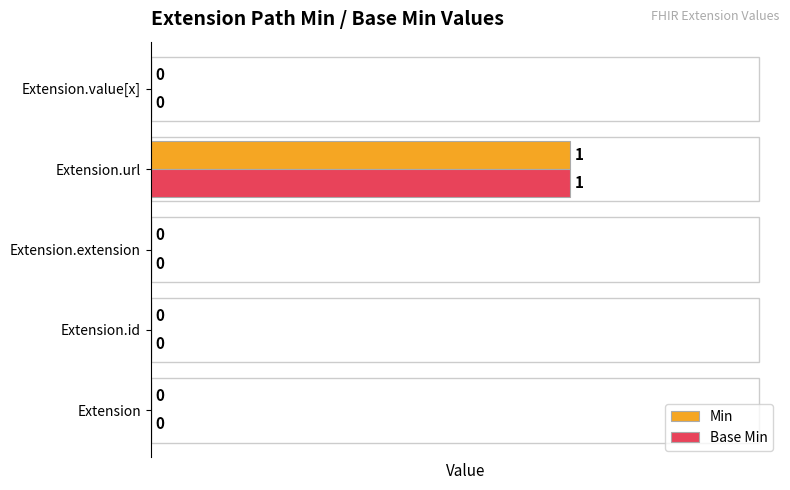

Count the number of categories in the chart.

5